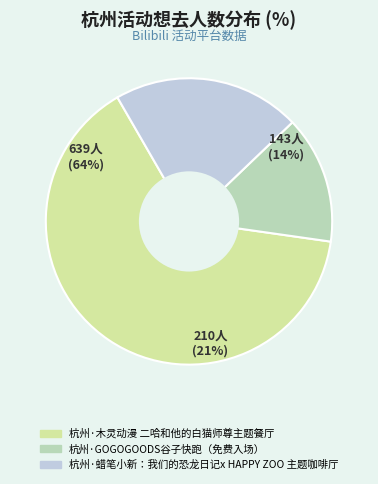

Does 杭州·蜡笔小新：我们的恐龙日记x HAPPY ZOO 主题咖啡厅 represent more than half of the total?

No